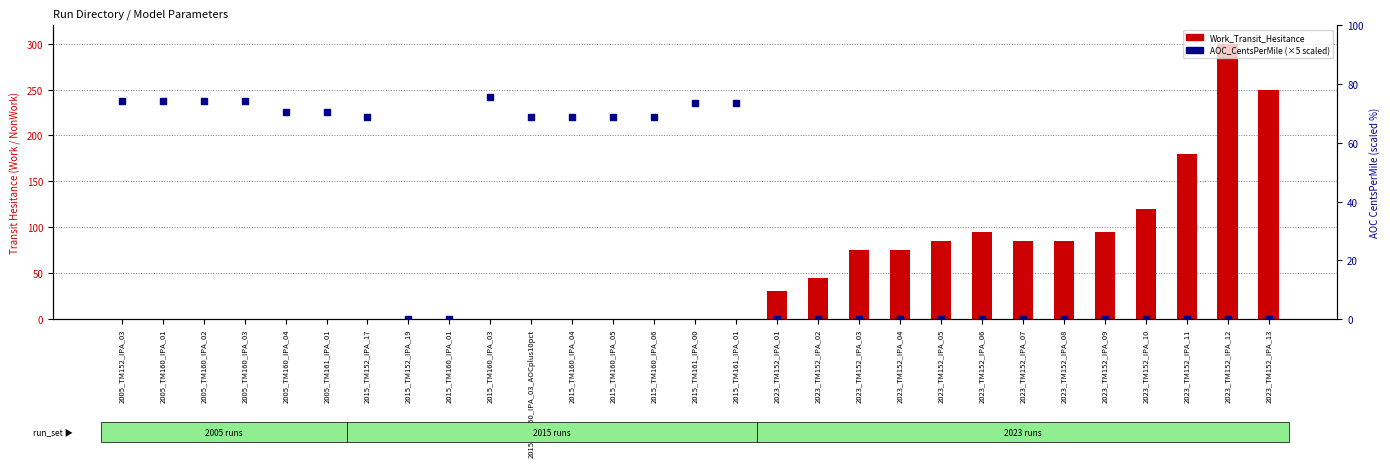

Which series has the largest total across all categories?

Work_Transit_Hesitance